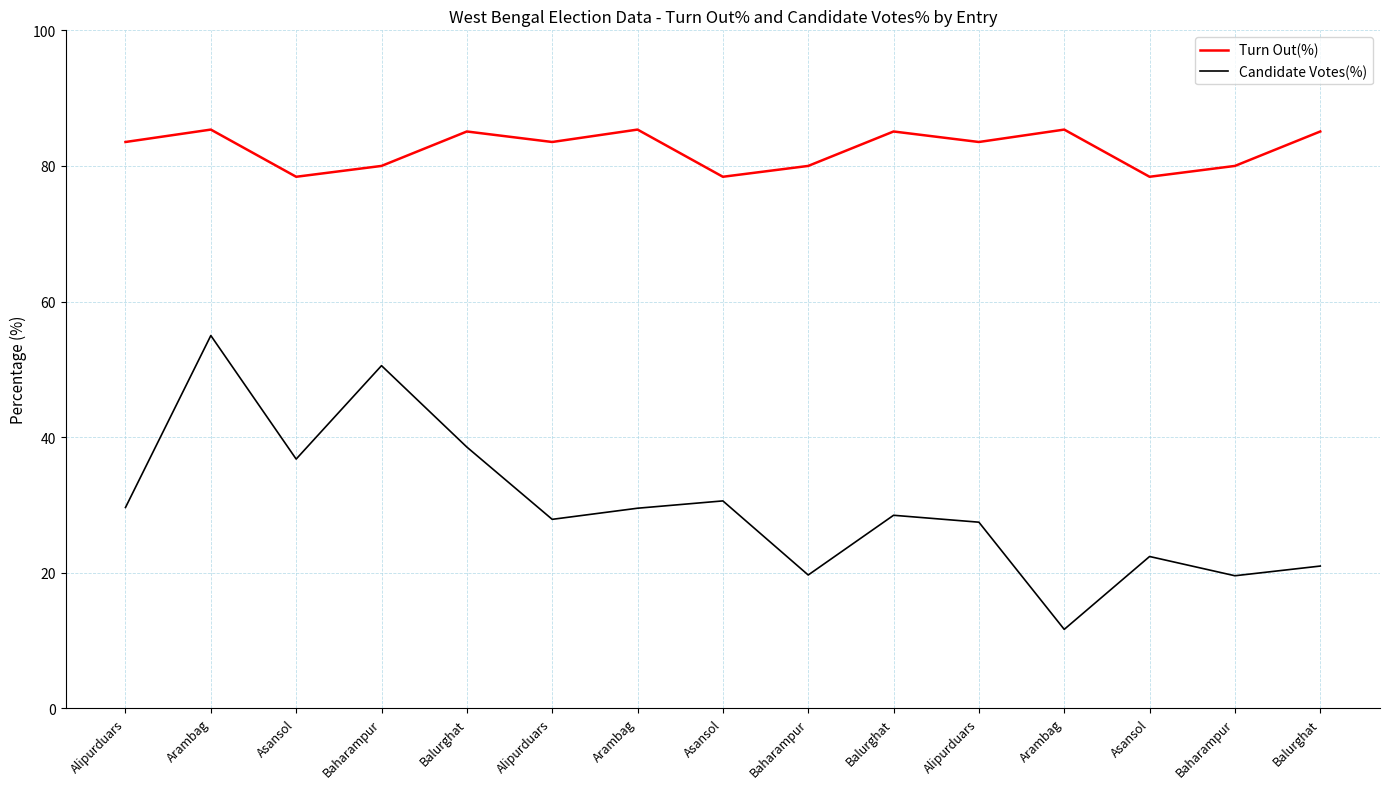

Is it true that Turn Out(%) equals 45.1 at Alipurduars?

False